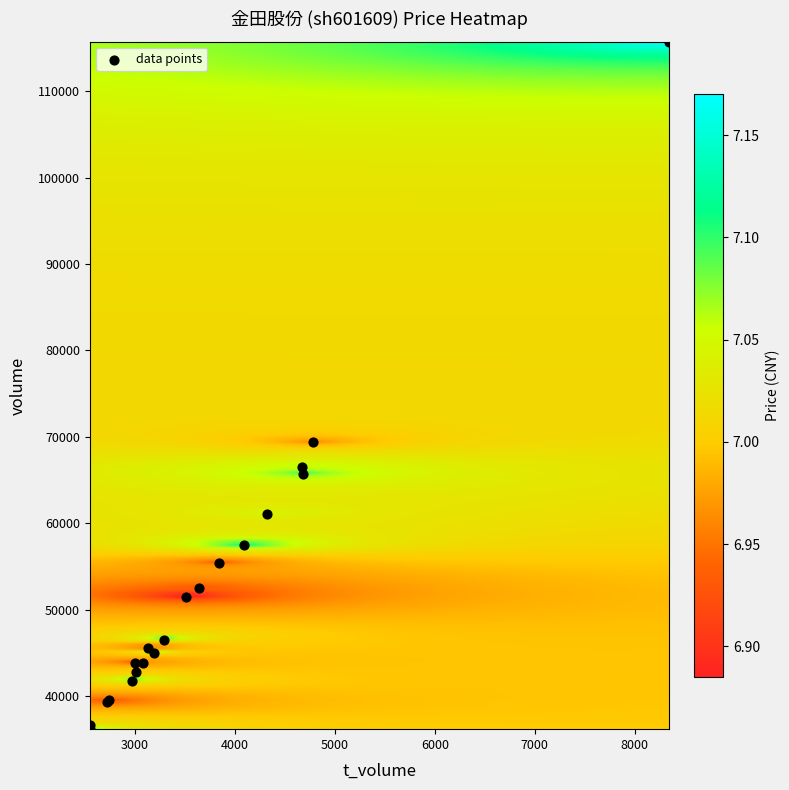

What Y value in the scatter plot is closest to 75943?

69387